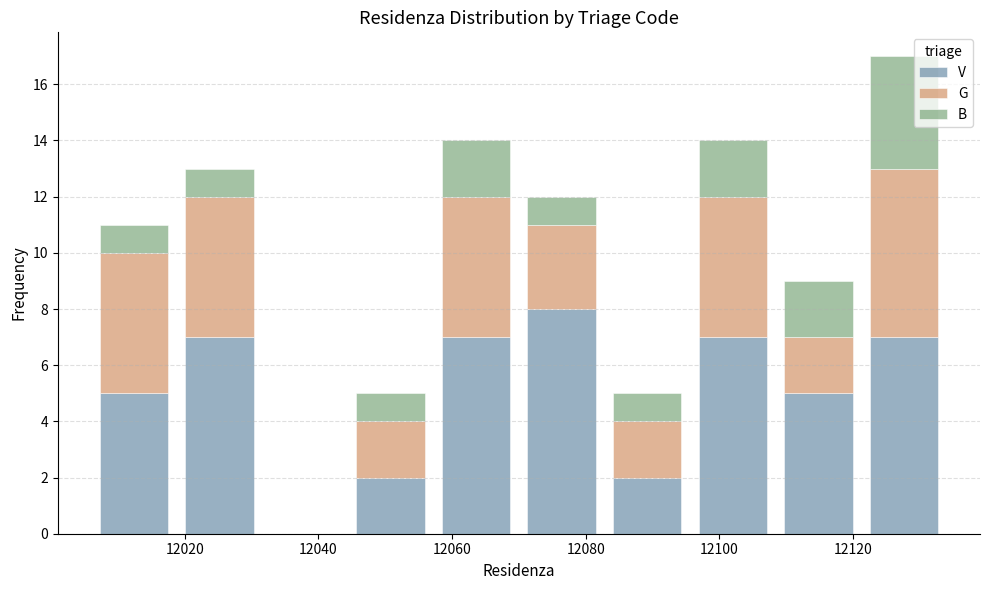

Reading left to right, transcribe this chart: for each stacked bar, give the range it covers on the x-axis and its total height. Neither the bar edges nor the heights are printed on the chart, so give them approximately, as read against the axes.

12006.0 to 12018.8: 11
12018.8 to 12031.6: 13
12031.6 to 12044.4: 0
12044.4 to 12057.2: 5
12057.2 to 12070.0: 14
12070.0 to 12082.8: 12
12082.8 to 12095.6: 5
12095.6 to 12108.4: 14
12108.4 to 12121.2: 9
12121.2 to 12134.0: 17